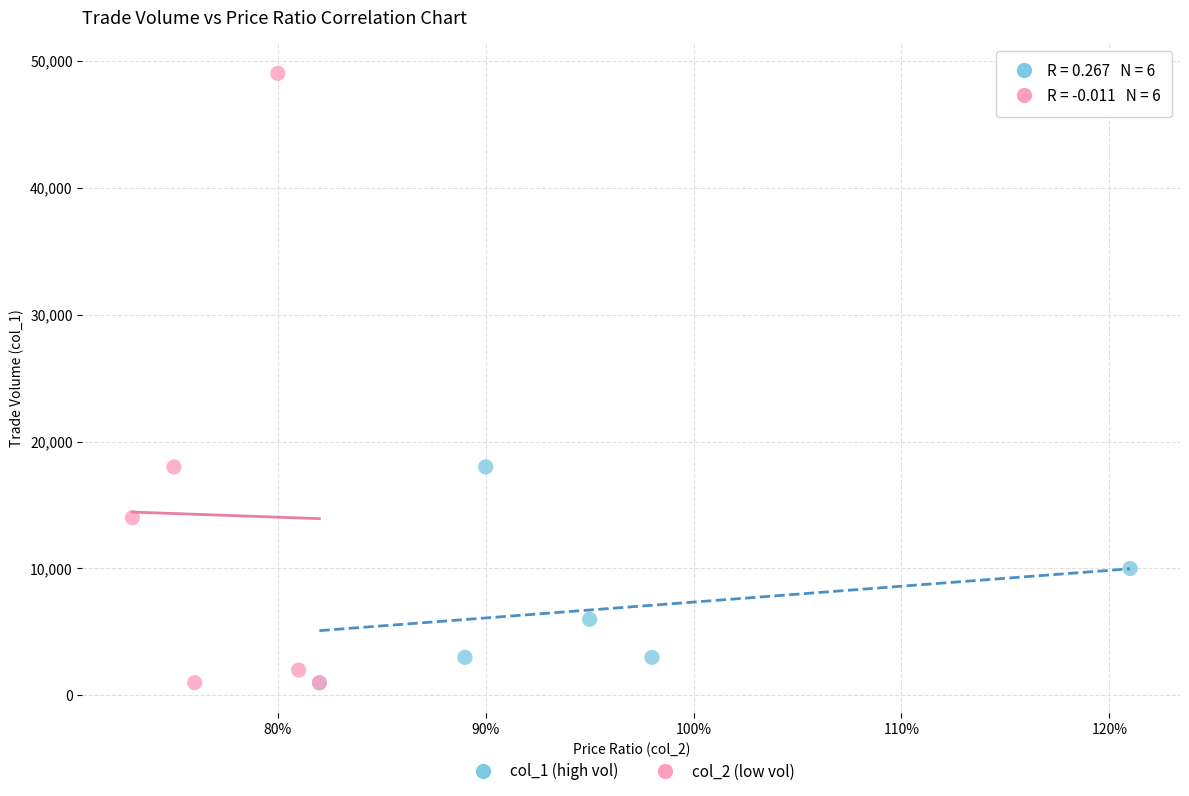

Which series has the largest Y range (max minus min)?

col_2 (low vol)